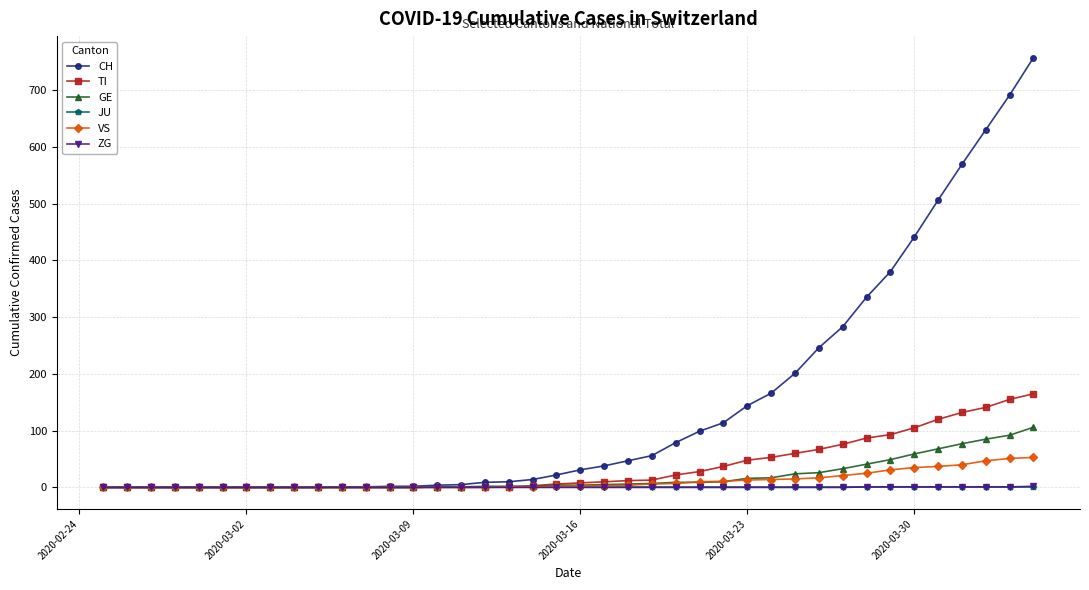

Which series has the largest total across all categories?

CH